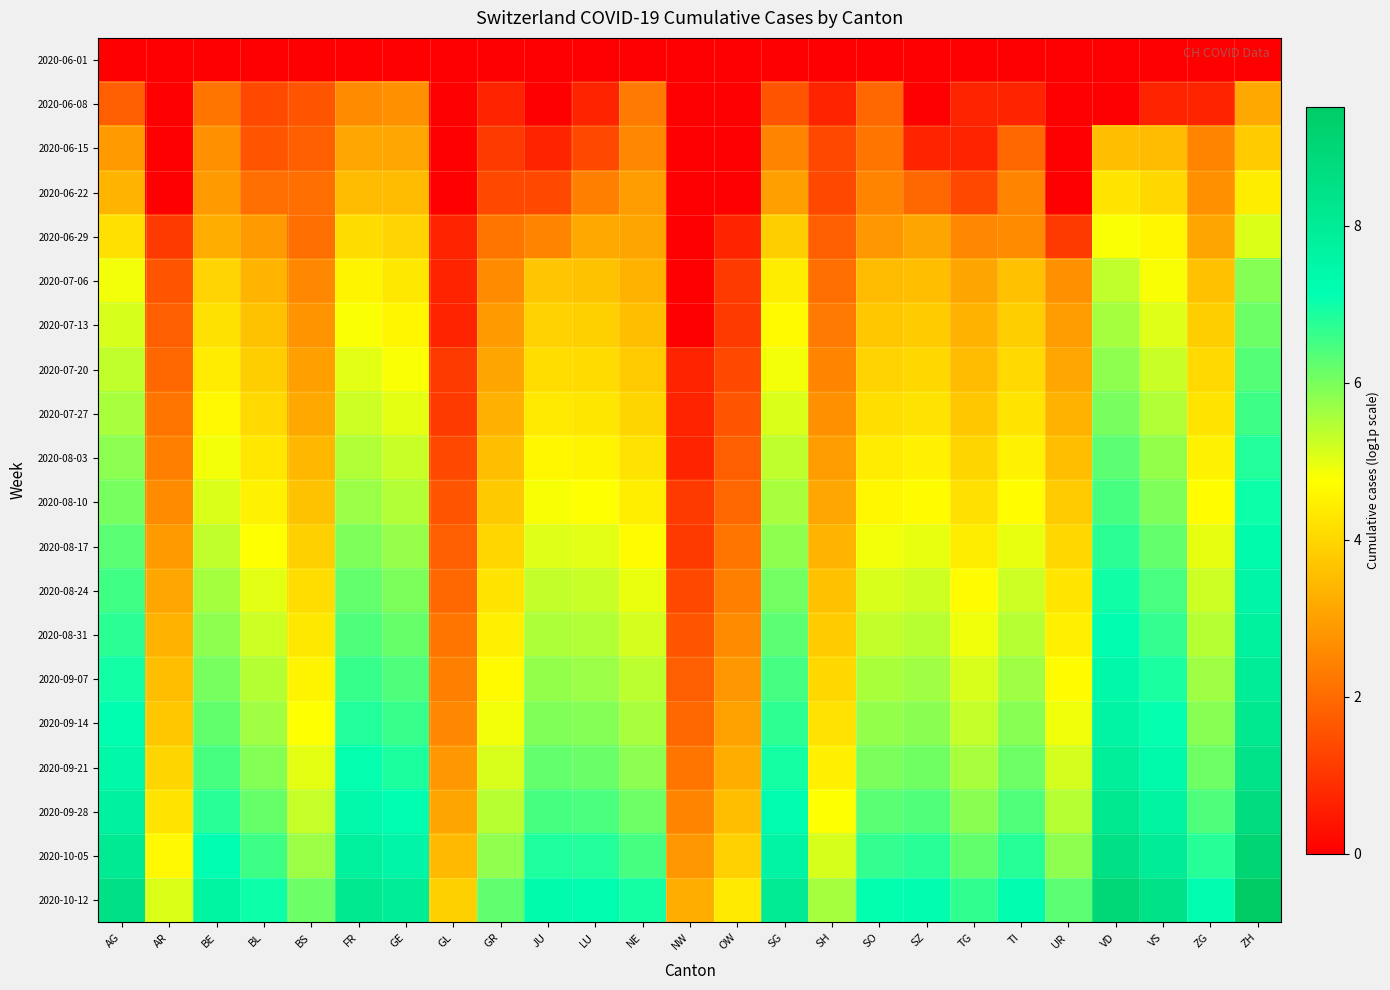

At which category is the sum across all series the highest?

ZH